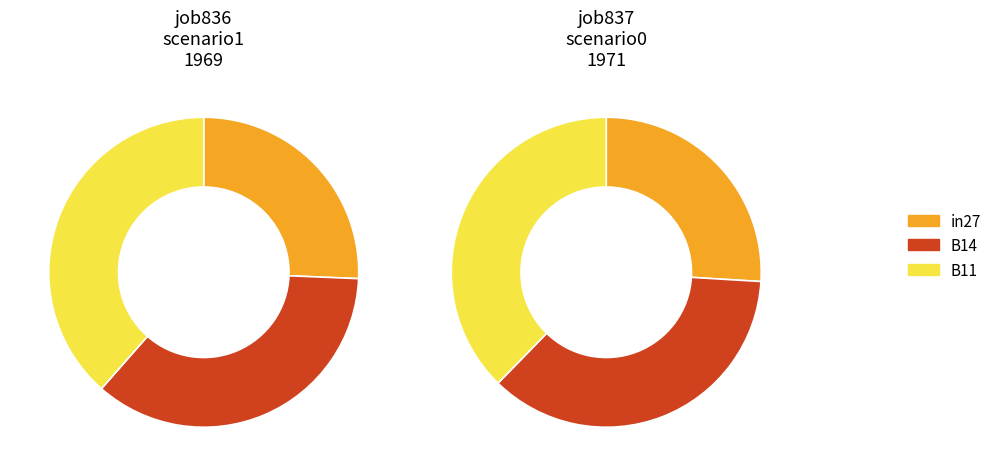

Which slice is the largest?

B11